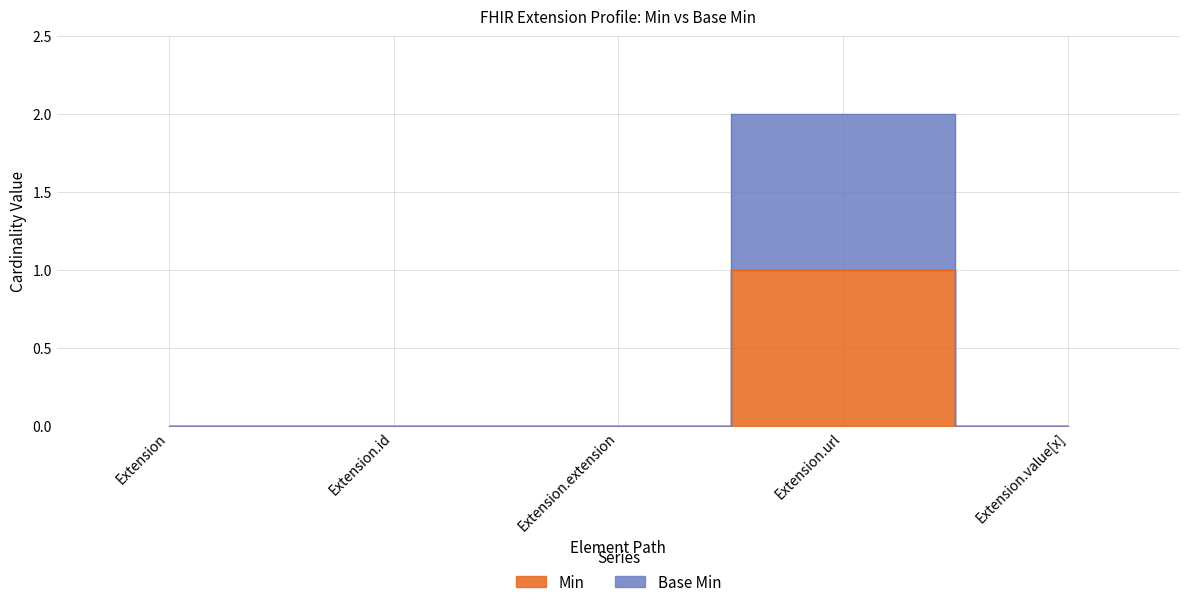

Reading right to left, transcribe all the data shown in this chart.

Min: 0	1	0	0	0
Base Min: 0	2	0	0	0